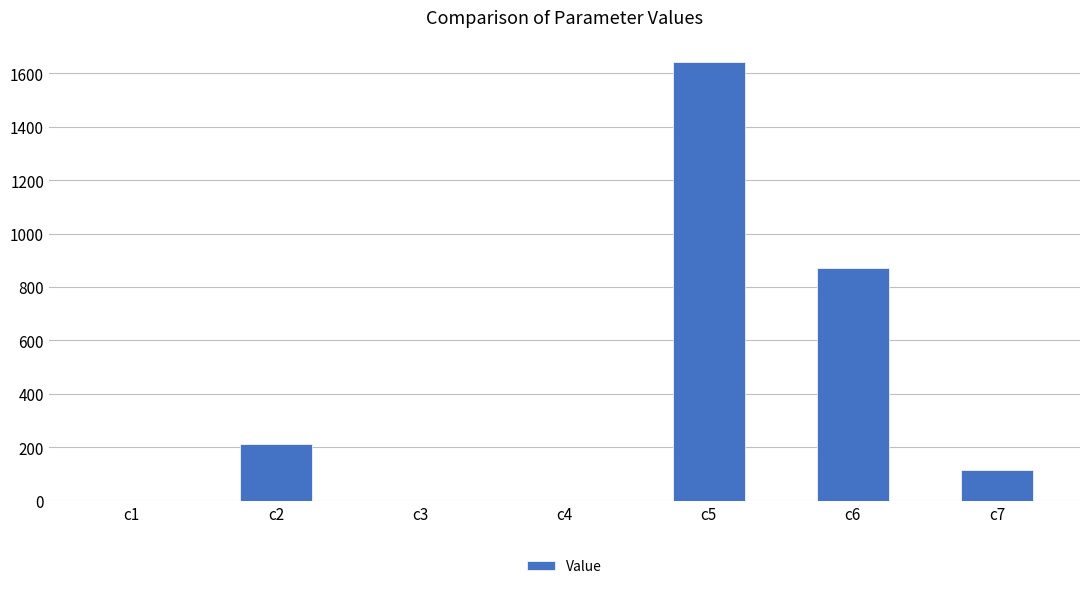

What is the maximum value shown in the chart?

1643.0